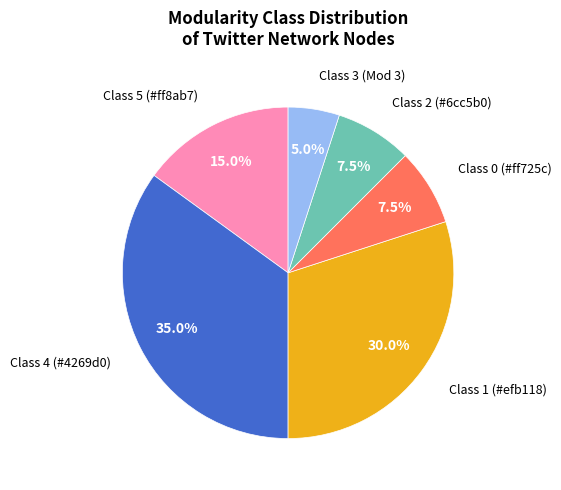

To the nearest percent, what is the difference between the largest and smallest slice percentages?

30%